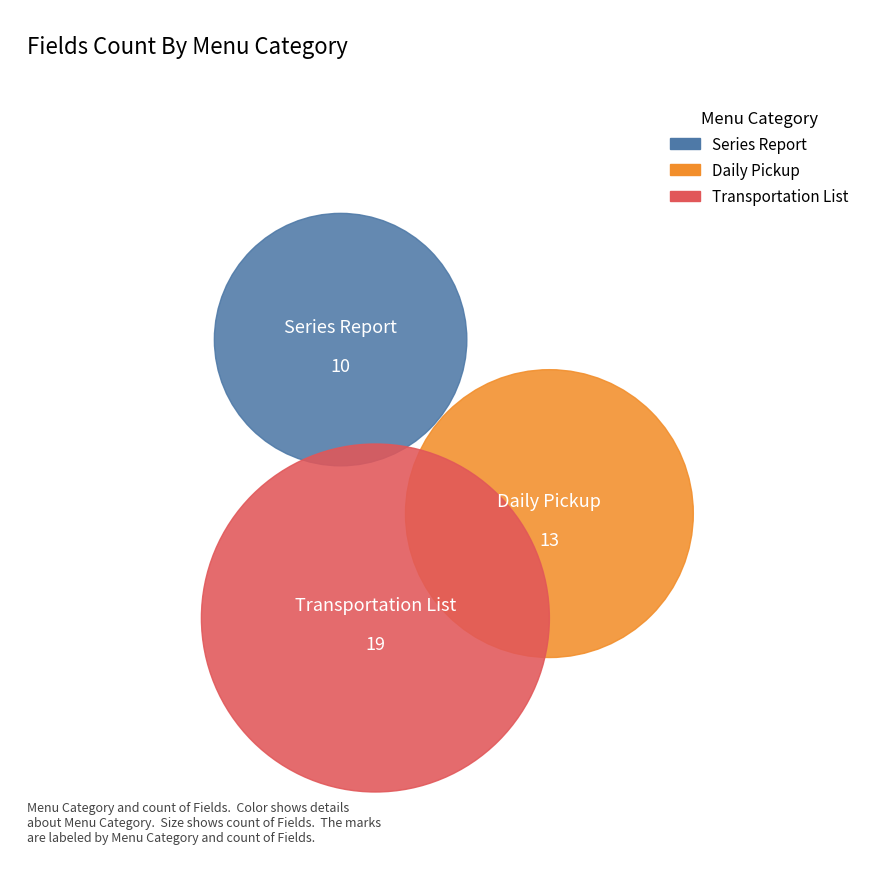

True or false: Daily Pickup accounts for 44% of the total.

False